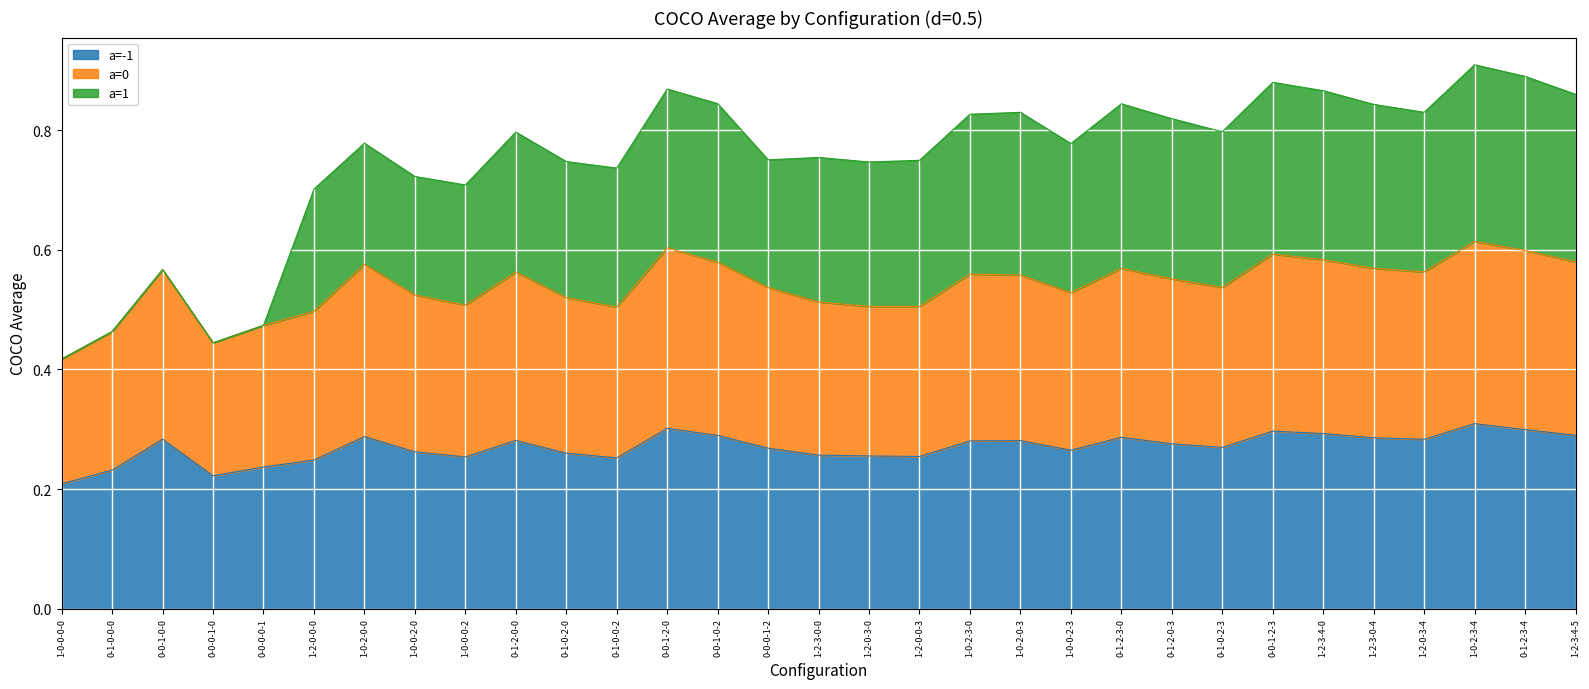

Count the a=-1 values in the range 0 to 1.

31